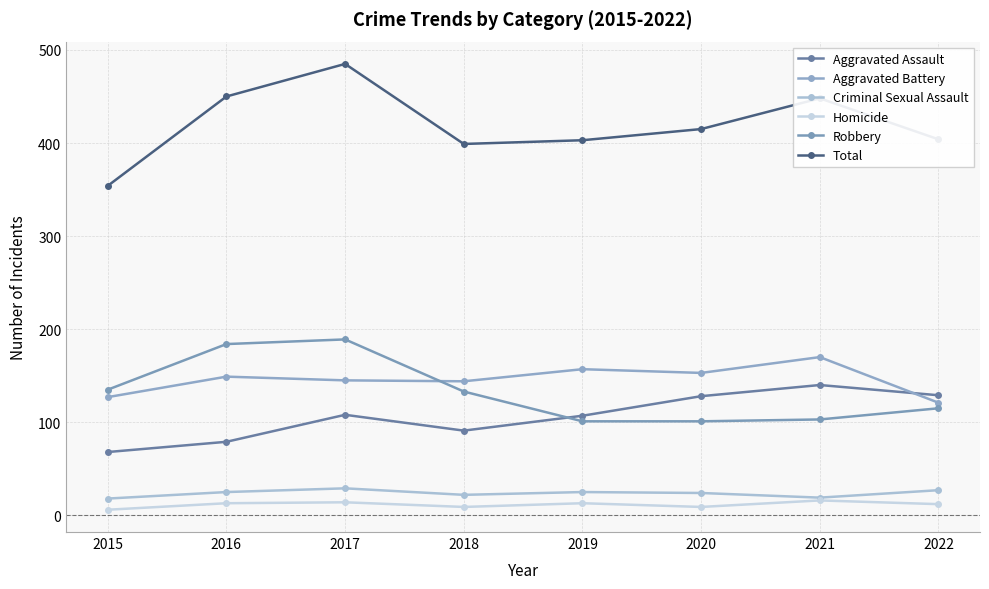

Between 2021 and 2018, which is larger?

2021